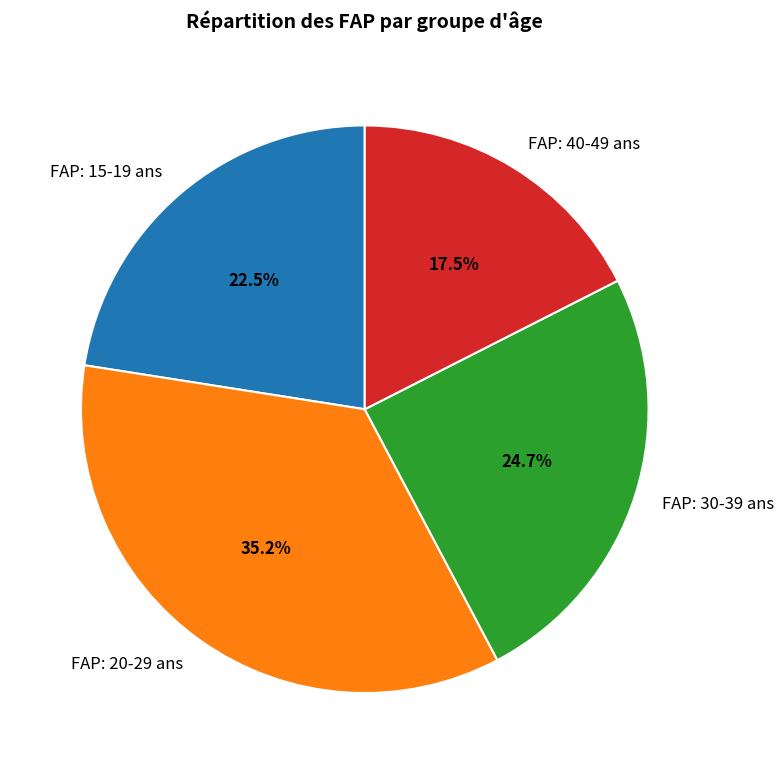

What percentage is NOT represented by FAP: 20-29 ans?

64.8%